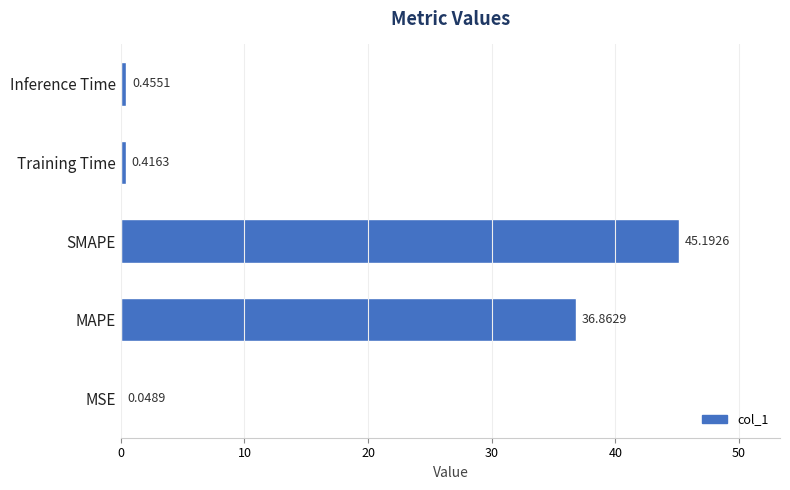

What is the sum of the values at Inference Time and SMAPE?

45.6